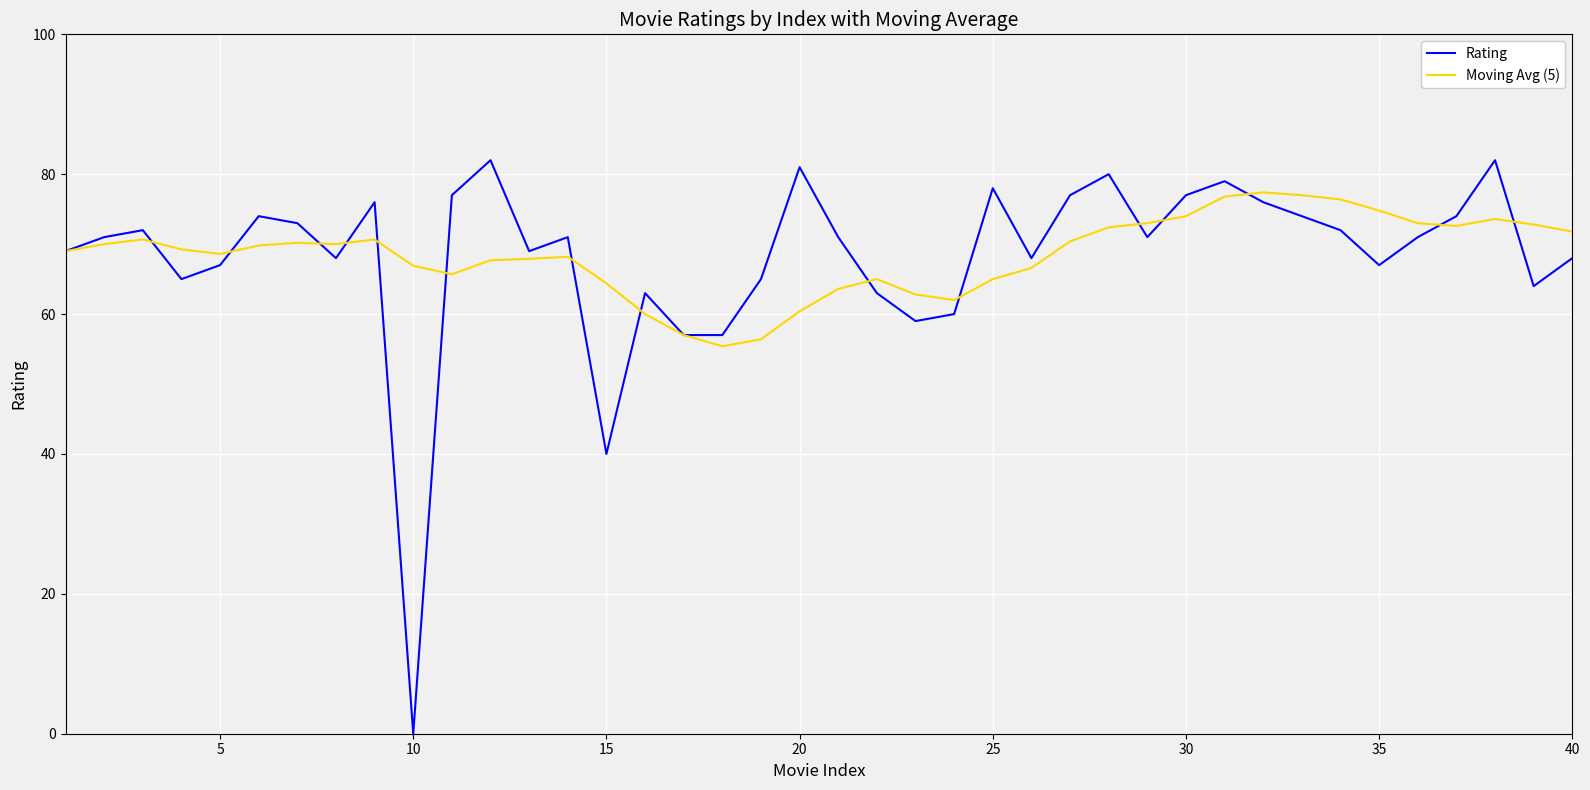

List the series in order of their peak value, highest first.

Rating, Moving Avg (5)